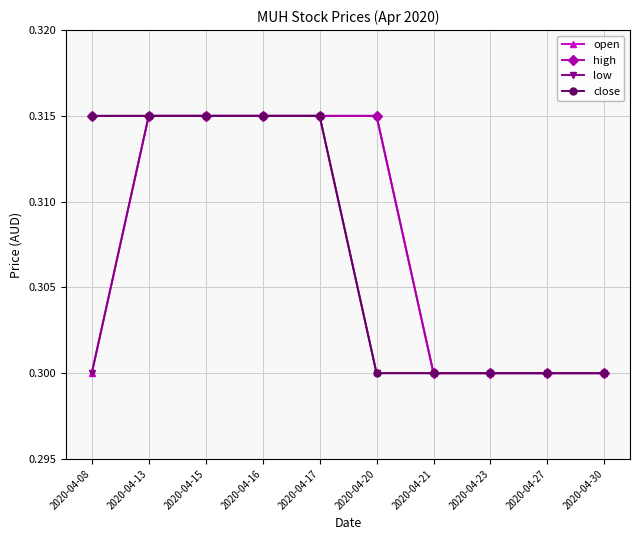

The value of close at 2020-04-20 is 0.4. True or false?

False